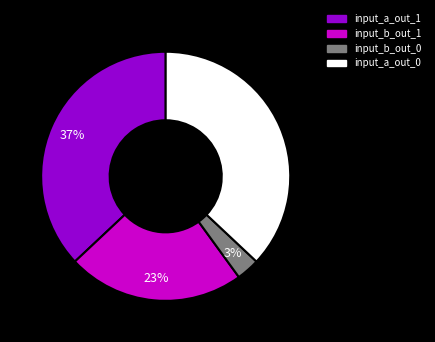

Is there a majority slice in this chart?

No